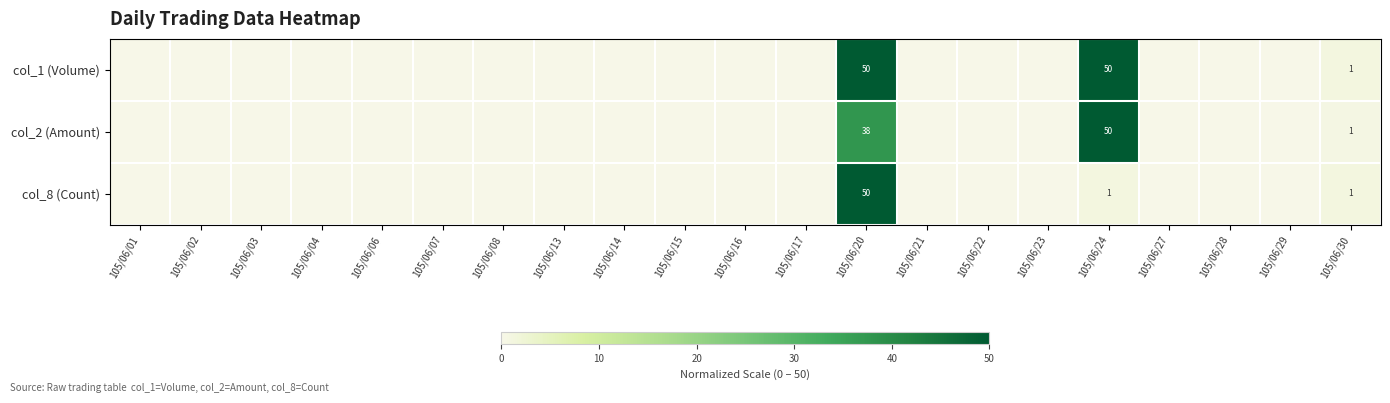

Count the number of categories in the chart.

21